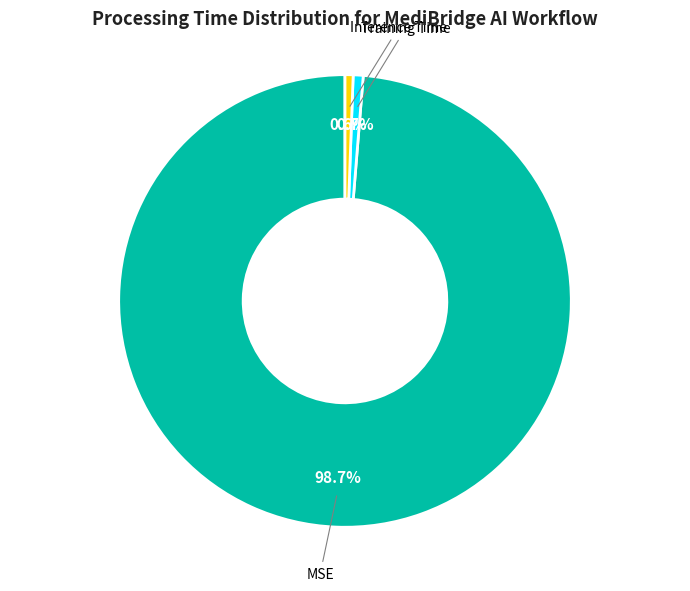

How many segments does this pie chart have?

3